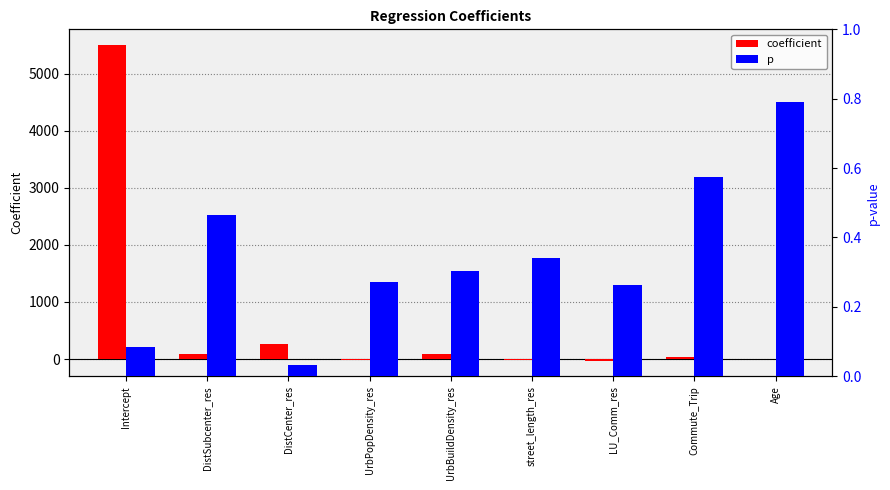

Which has a higher value, DistSubcenter_res or UrbPopDensity_res?

DistSubcenter_res